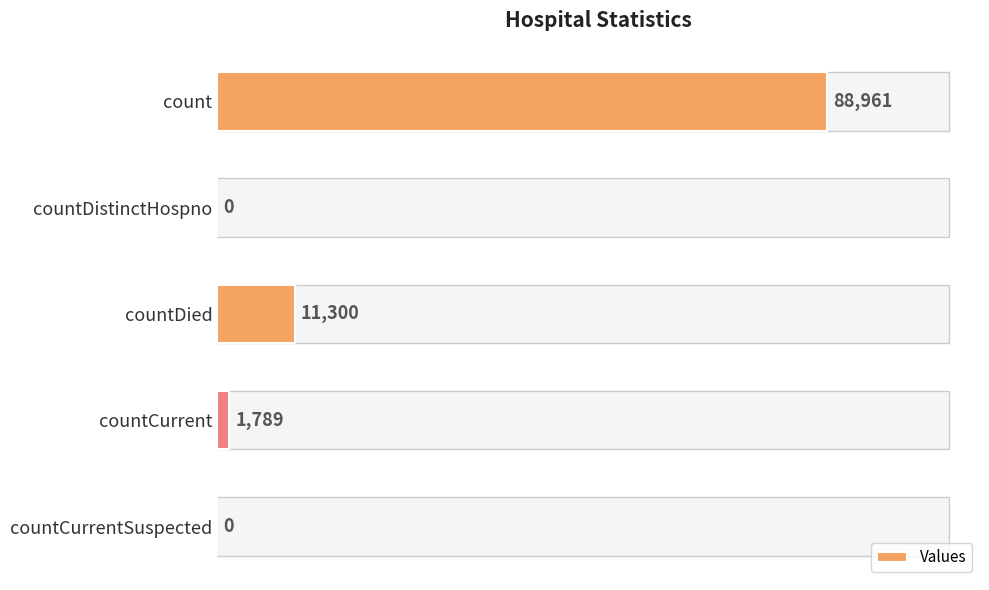

Reading top to bottom, list all the values displayed in this chart.

count=88961	countDistinctHospno=0	countDied=11300	countCurrent=1789	countCurrentSuspected=0